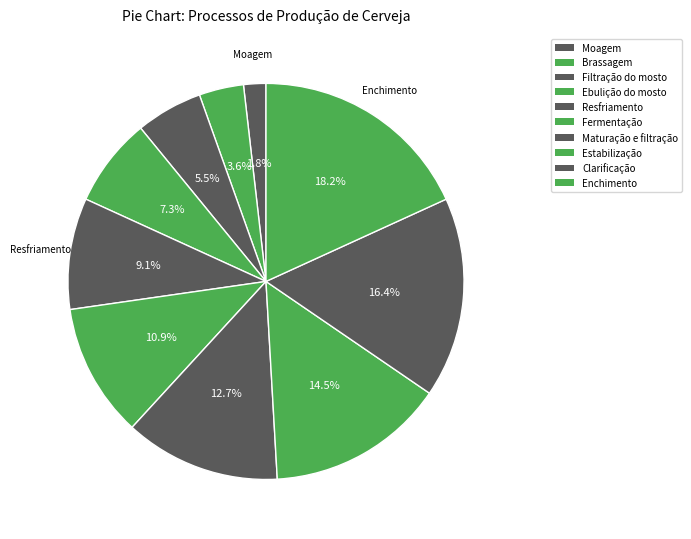

To the nearest percent, what is the average slice percentage?

10%